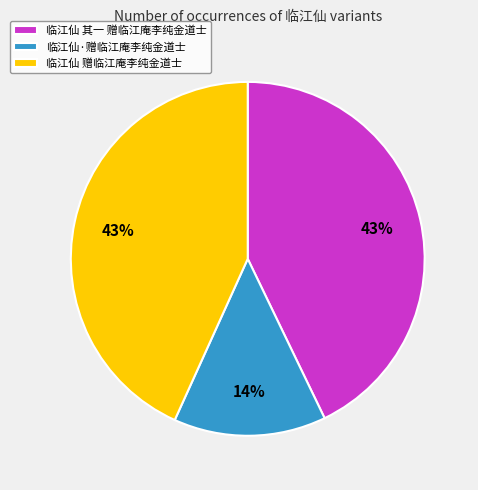

Do 临江仙 赠临江庵李纯金道士 and 临江仙·赠临江庵李纯金道士 together represent more than half of the pie?

Yes